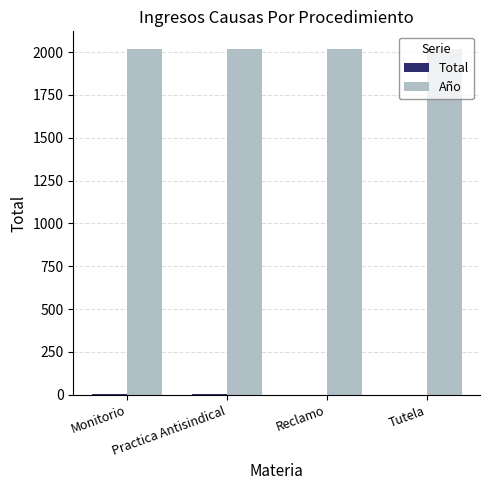

What is the greatest value displayed?

2020